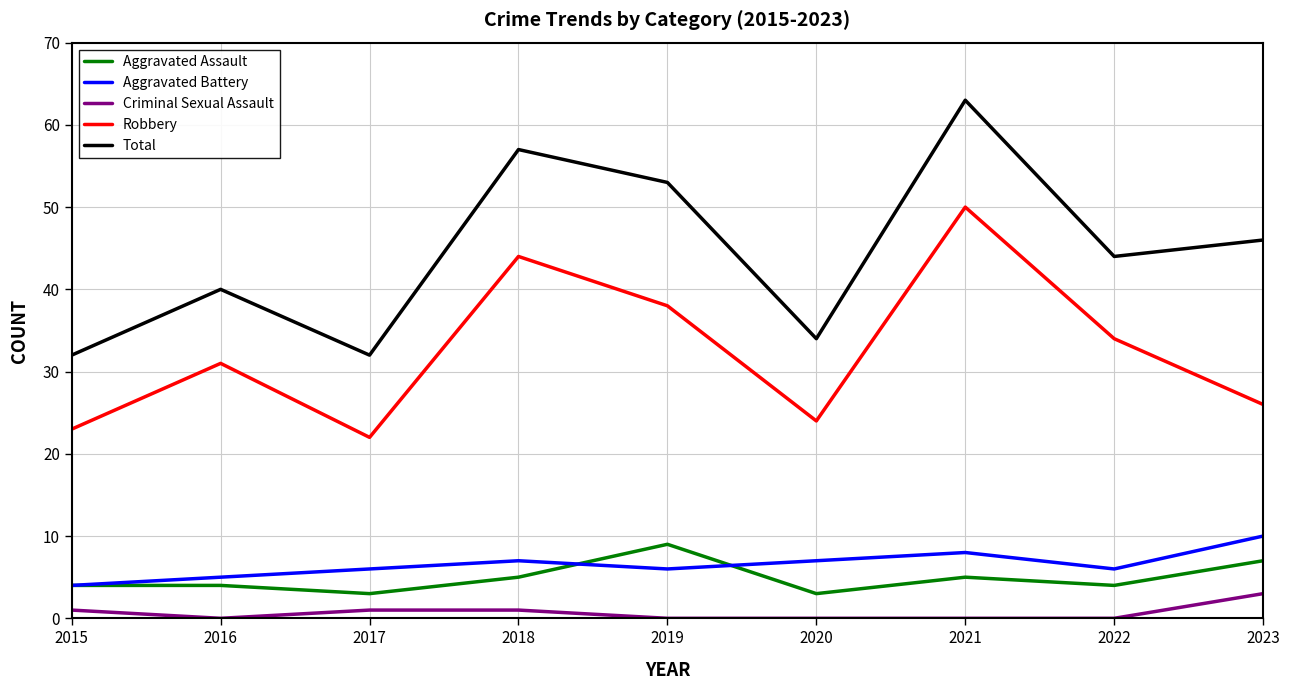

Is it true that Aggravated Battery equals 10 at 2022?

False